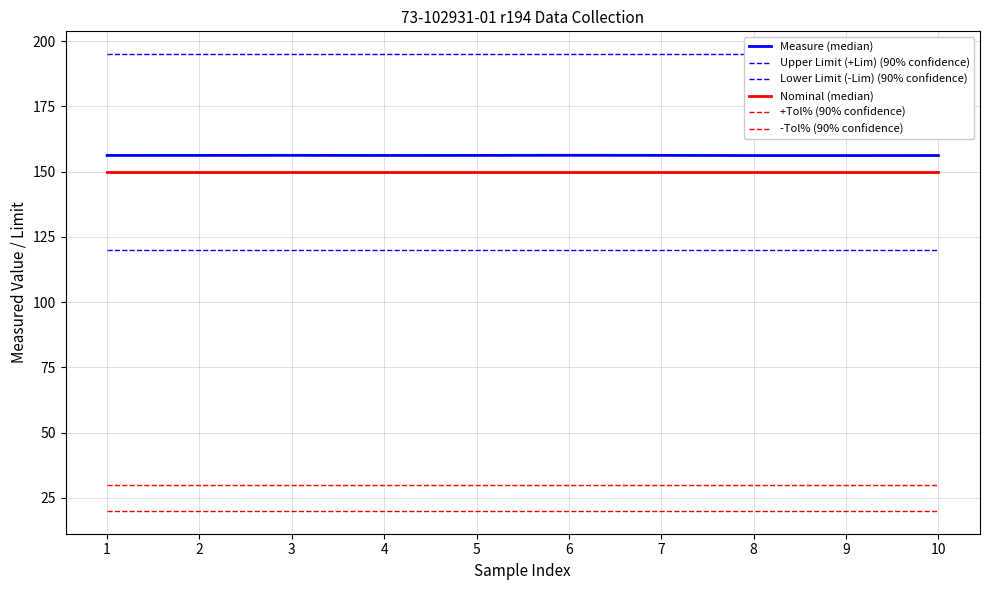

Between 3 and 8, which series saw the biggest shift?

Measure (median)